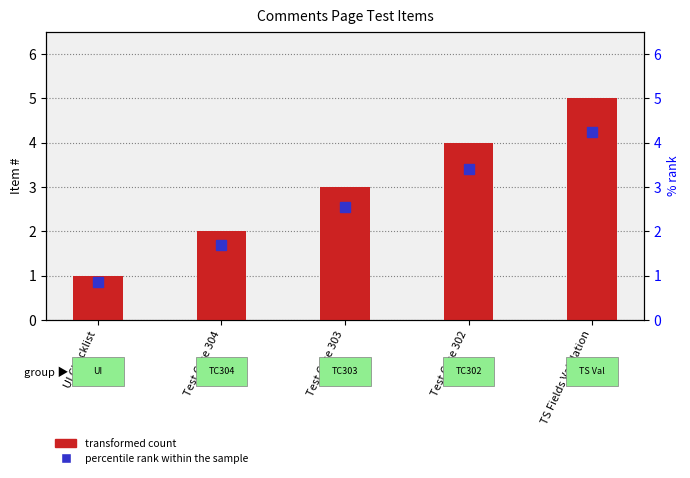

Is it true that the value at Test Case 304 is 2?

True